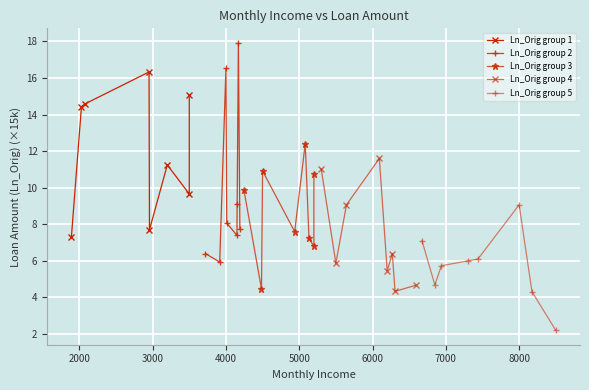

Is the value of Ln_Orig group 2 at 6000 greater than the value of Ln_Orig group 4 at 5000?

Yes